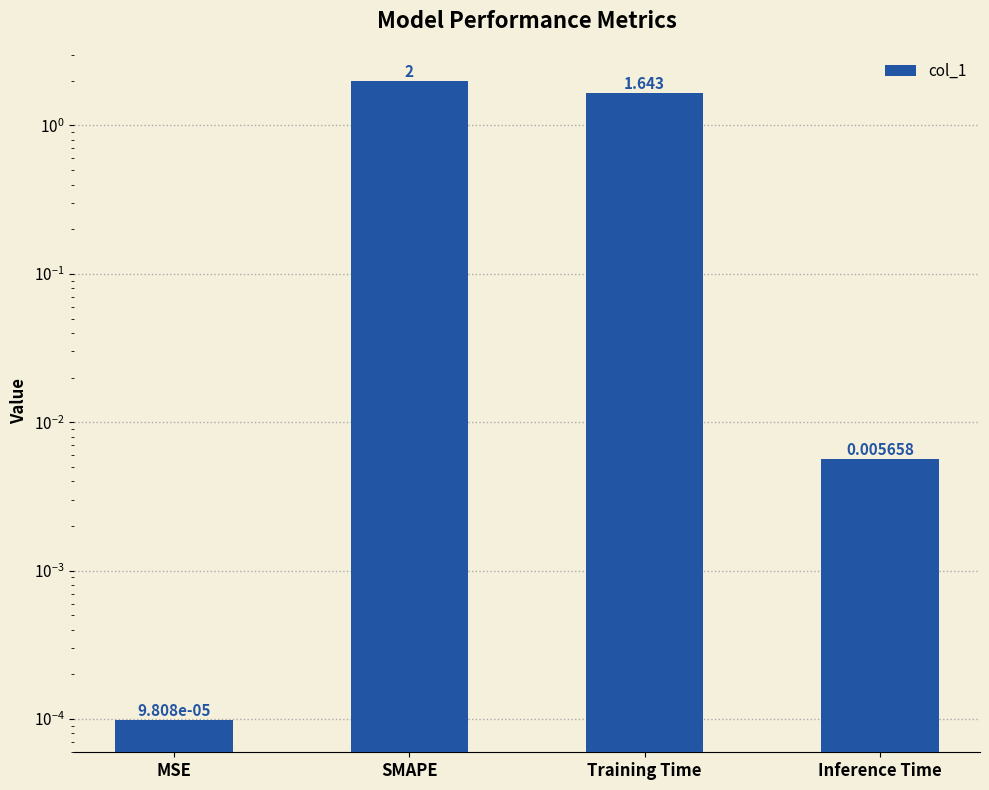

Rank the categories by value from highest to lowest.

SMAPE, Training Time, Inference Time, MSE